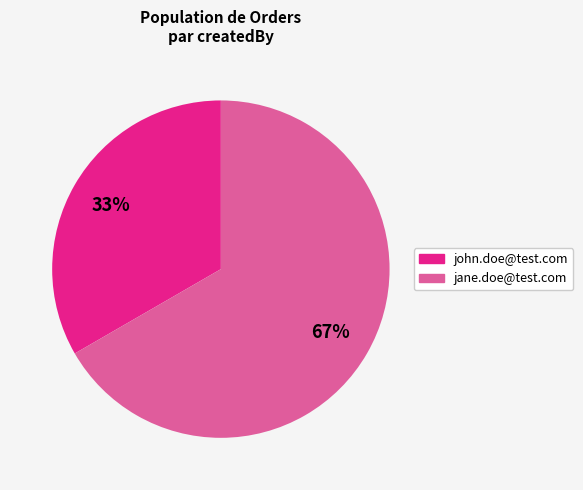

To the nearest percent, what is the average slice percentage?

50%